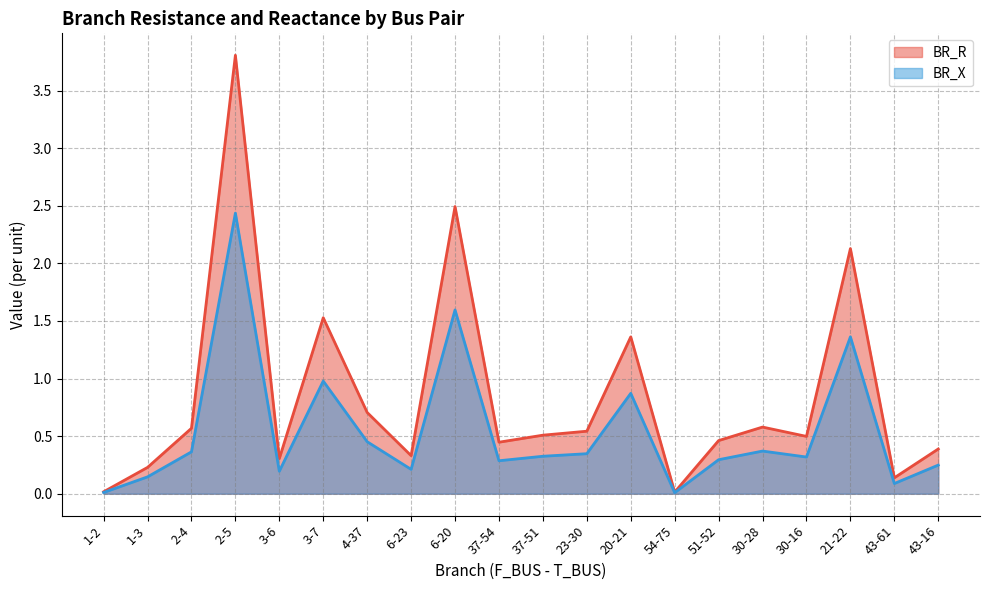

Reading right to left, transcribe all the data shown in this chart.

BR_R: 0.4	0.1	2.1	0.5	0.6	0.5	0.0	1.4	0.5	0.5	0.4	2.5	0.3	0.7	1.5	0.3	3.8	0.6	0.2	0.0
BR_X: 0.2	0.1	1.4	0.3	0.4	0.3	0.0	0.9	0.3	0.3	0.3	1.6	0.2	0.5	1.0	0.2	2.4	0.4	0.1	0.0